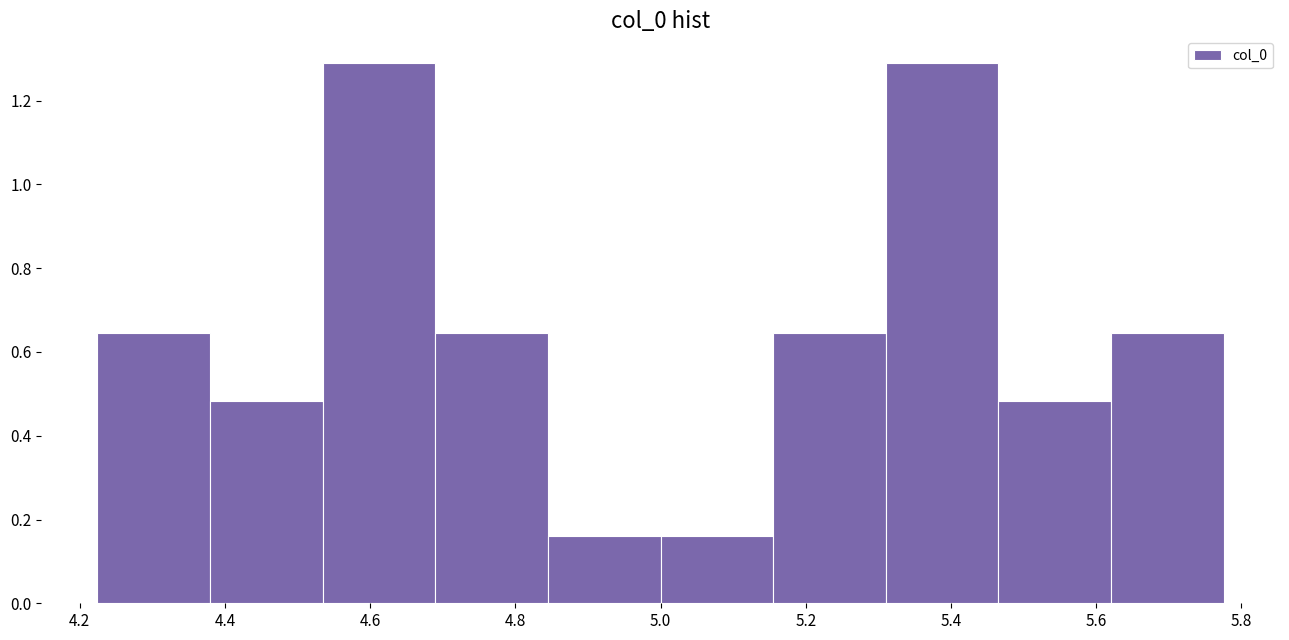

Reading left to right, list every bar in this chart as the range it spans on the x-axis followed by its height. Neither the bar edges nor the heights are printed on the chart, so give them approximately, as read against the axes.

4.22 to 4.38: 0.64
4.38 to 4.54: 0.48
4.54 to 4.68: 1.28
4.68 to 4.84: 0.64
4.84 to 5.00: 0.16
5.00 to 5.16: 0.16
5.16 to 5.32: 0.64
5.32 to 5.46: 1.28
5.46 to 5.62: 0.48
5.62 to 5.78: 0.64